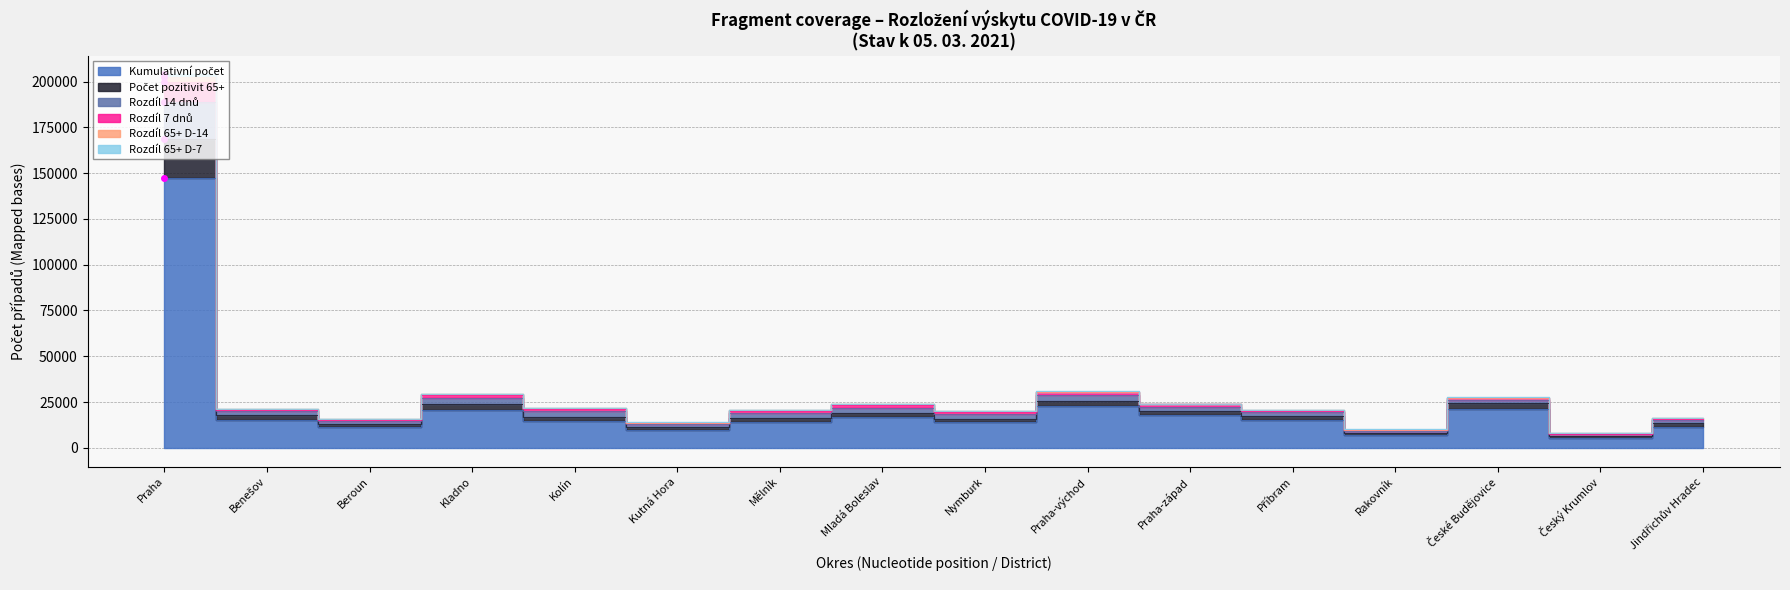

Is it true that Počet pozitivit 65+ equals 9553 at Praha-východ?

False